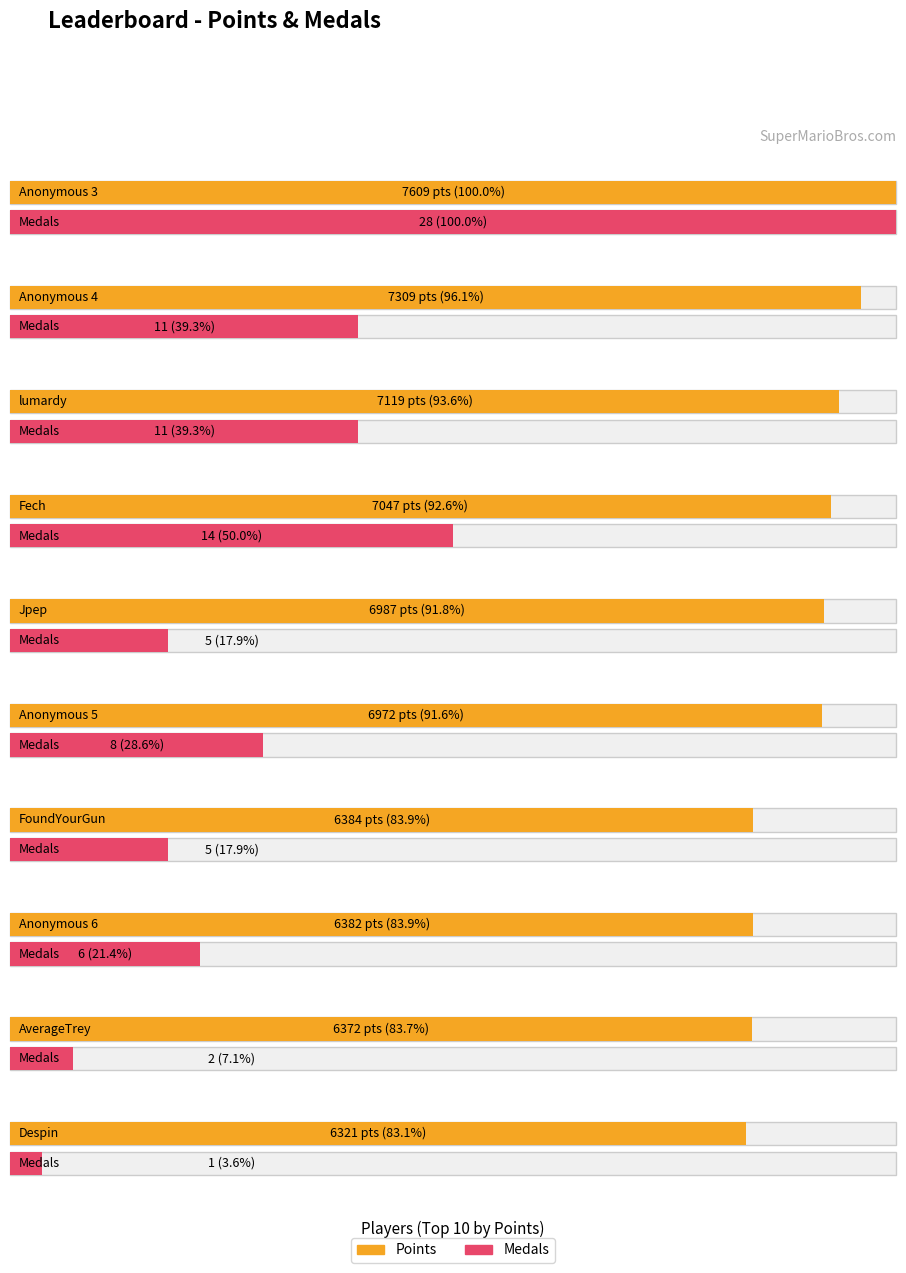

True or false: Medals and Points cross at least once.

False